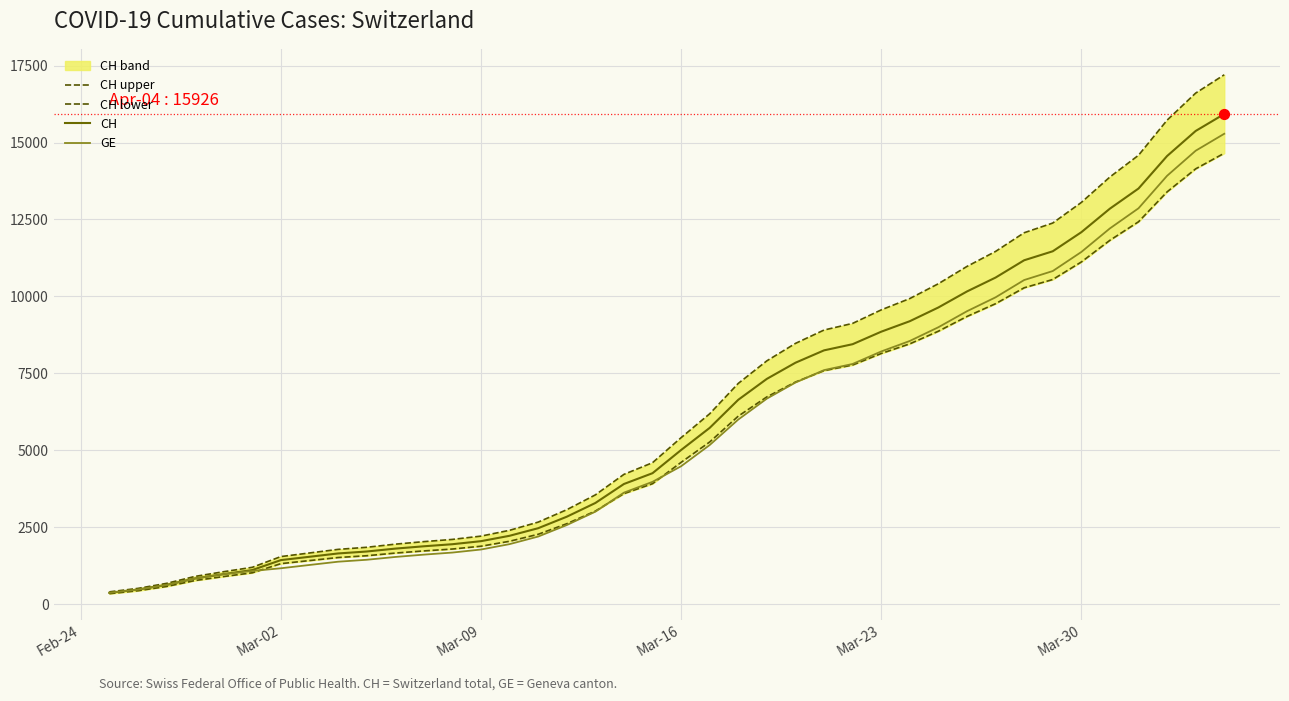

What is the minimum value for CH?

375